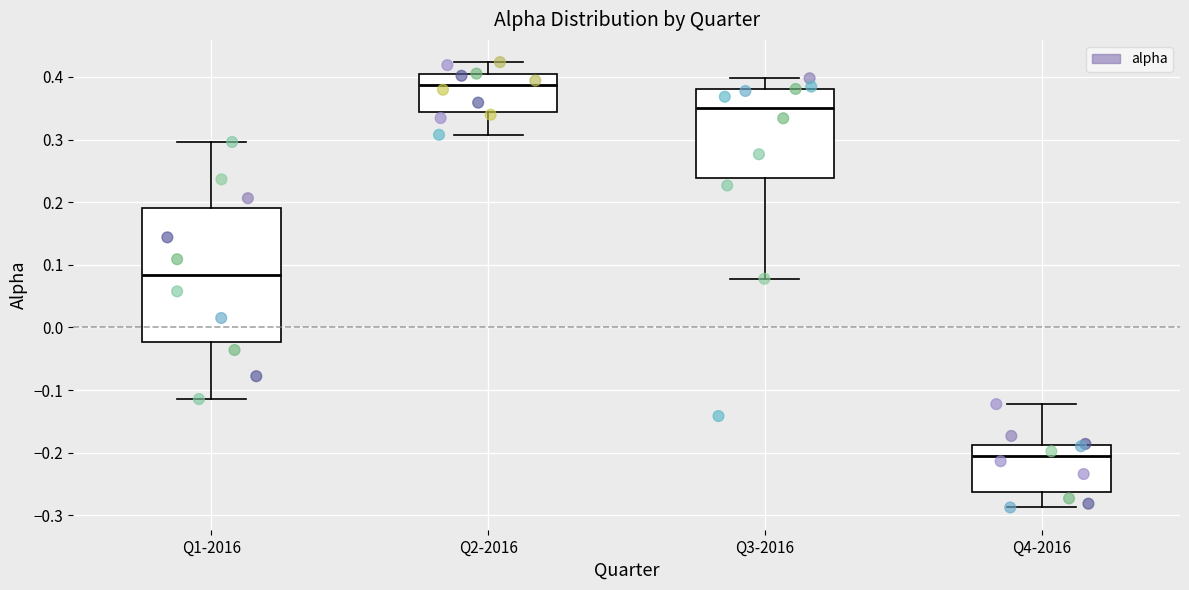

Reading left to right, transcribe this box plot: for each box, give where its median line is, the range the box spans, and where its two whiskers end, as read against the y-axis. The values are not printed on the chart, so give them approximately, as read against the axis.

Q1-2016: median 0.08, box -0.02 to 0.19, whiskers -0.11 to 0.30
Q2-2016: median 0.39, box 0.34 to 0.40, whiskers 0.31 to 0.42
Q3-2016: median 0.35, box 0.24 to 0.38, whiskers 0.08 to 0.40
Q4-2016: median -0.21, box -0.26 to -0.19, whiskers -0.29 to -0.12